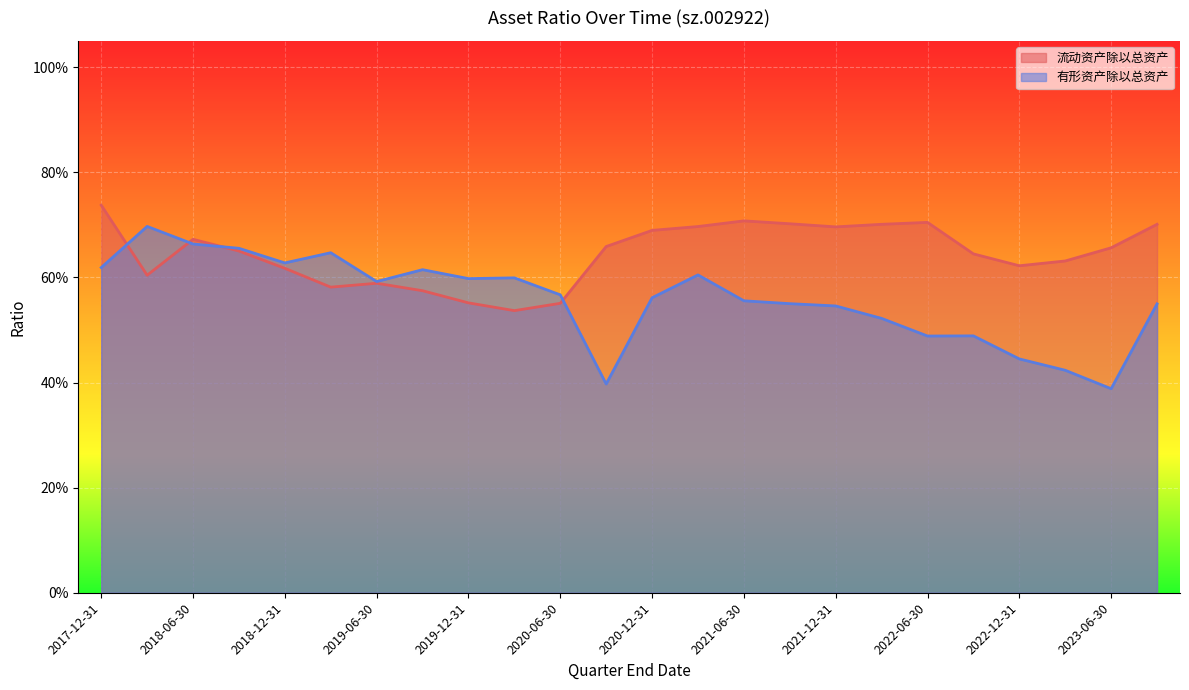

How many lines are shown in the chart?

2